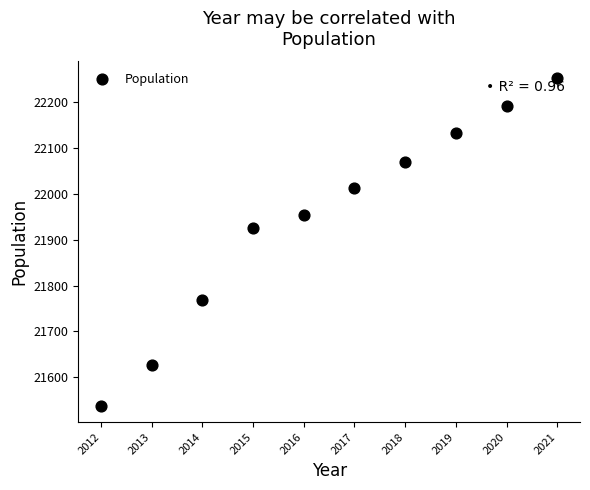

What Y value in the scatter plot is closest to 21895?

21926